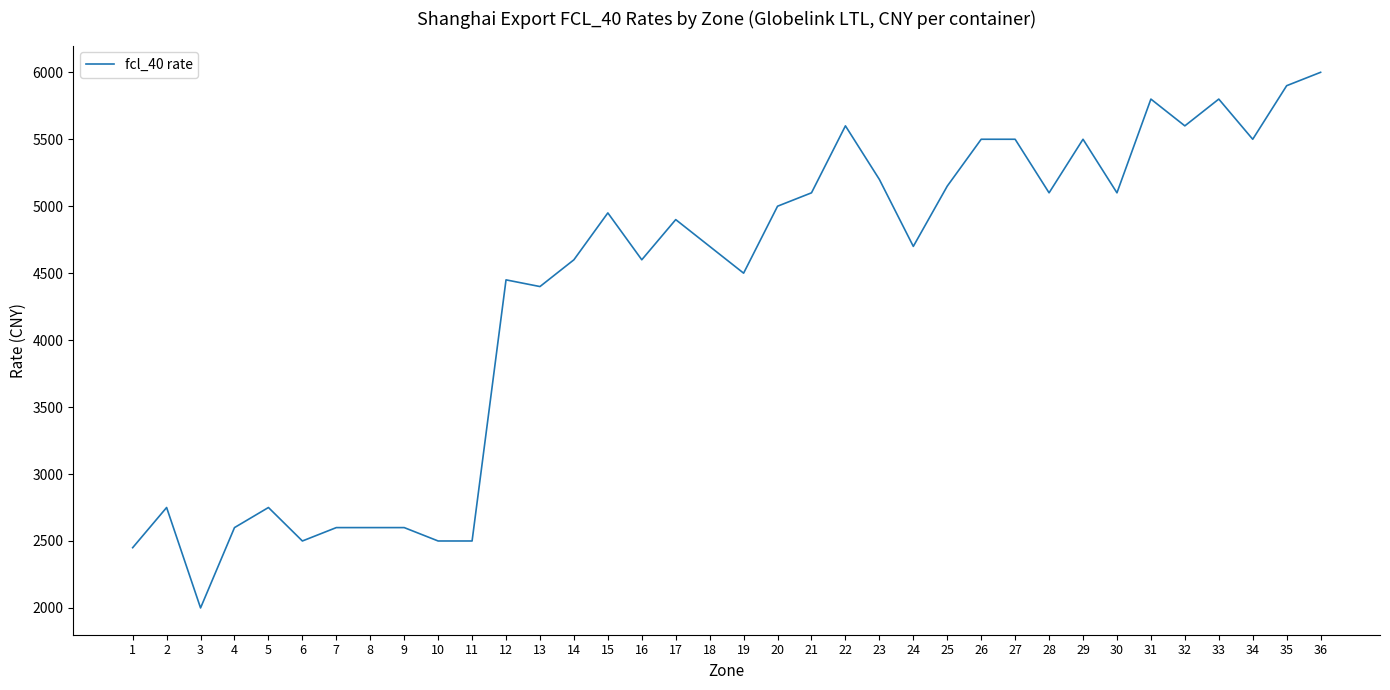

True or false: the data shows 4900 at 17.

True